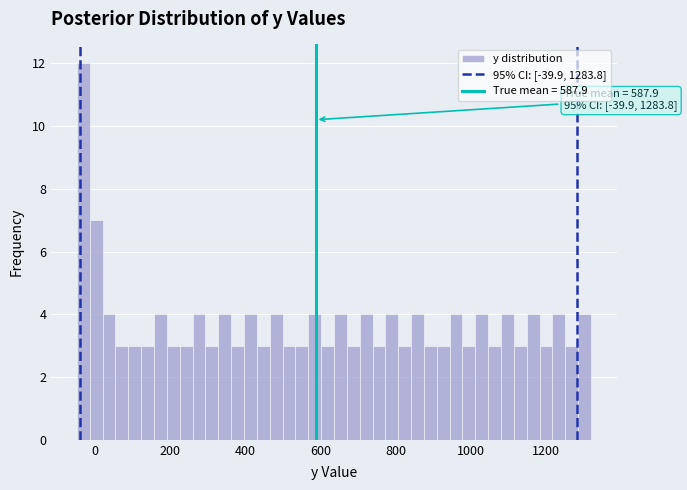

Read against the x-axis, roughly where is the centre of the tallest bar?

-40